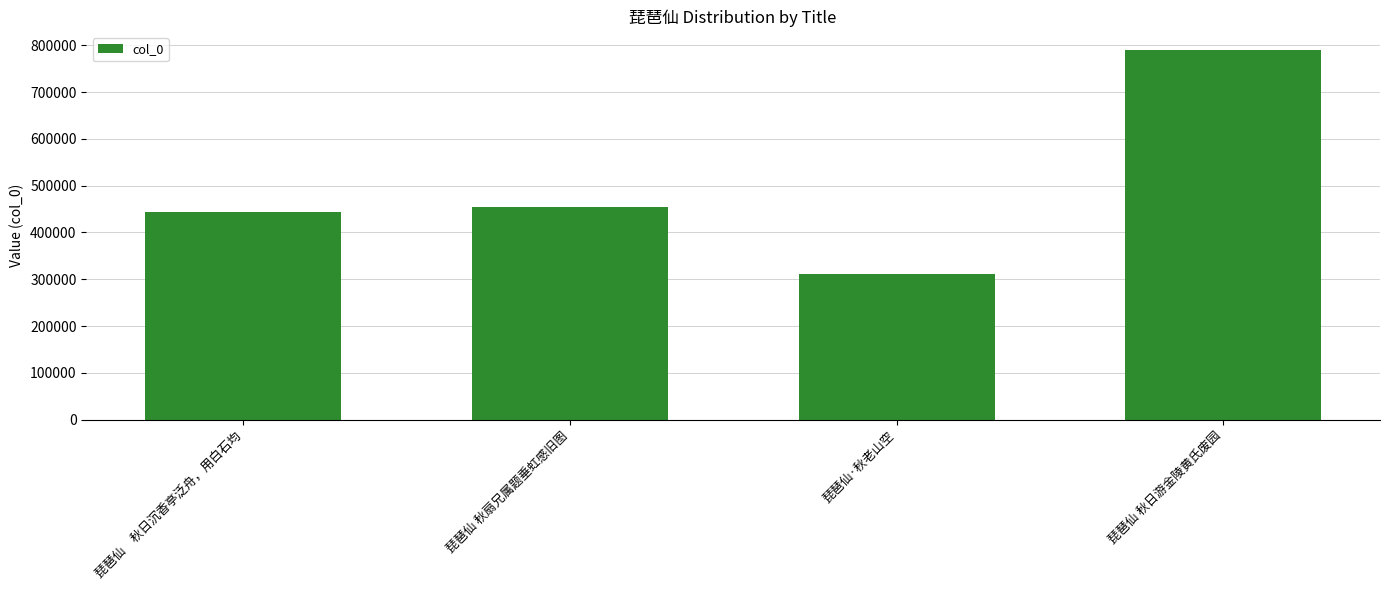

At which category does the chart reach its peak across all series?

琵琶仙 秋日游金陵黄氏废园